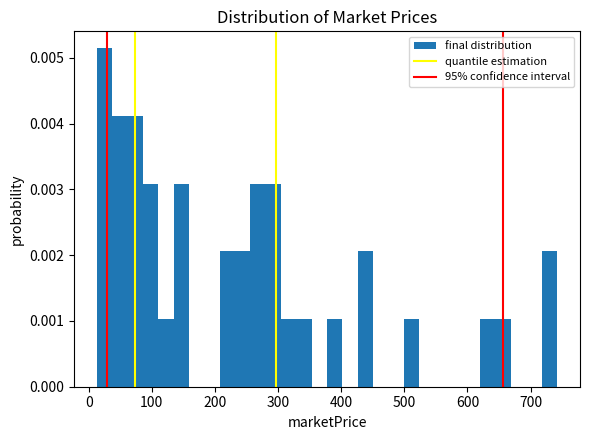

Read against the x-axis, roughly where is the centre of the tallest bar?

30